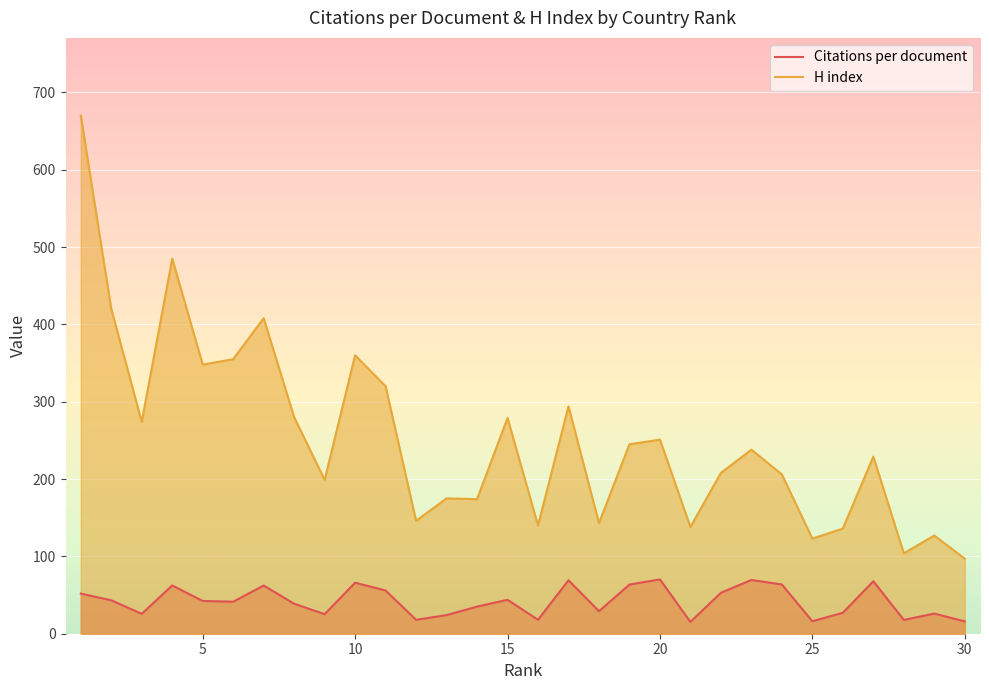

What is the maximum value for Citations per document?

70.2